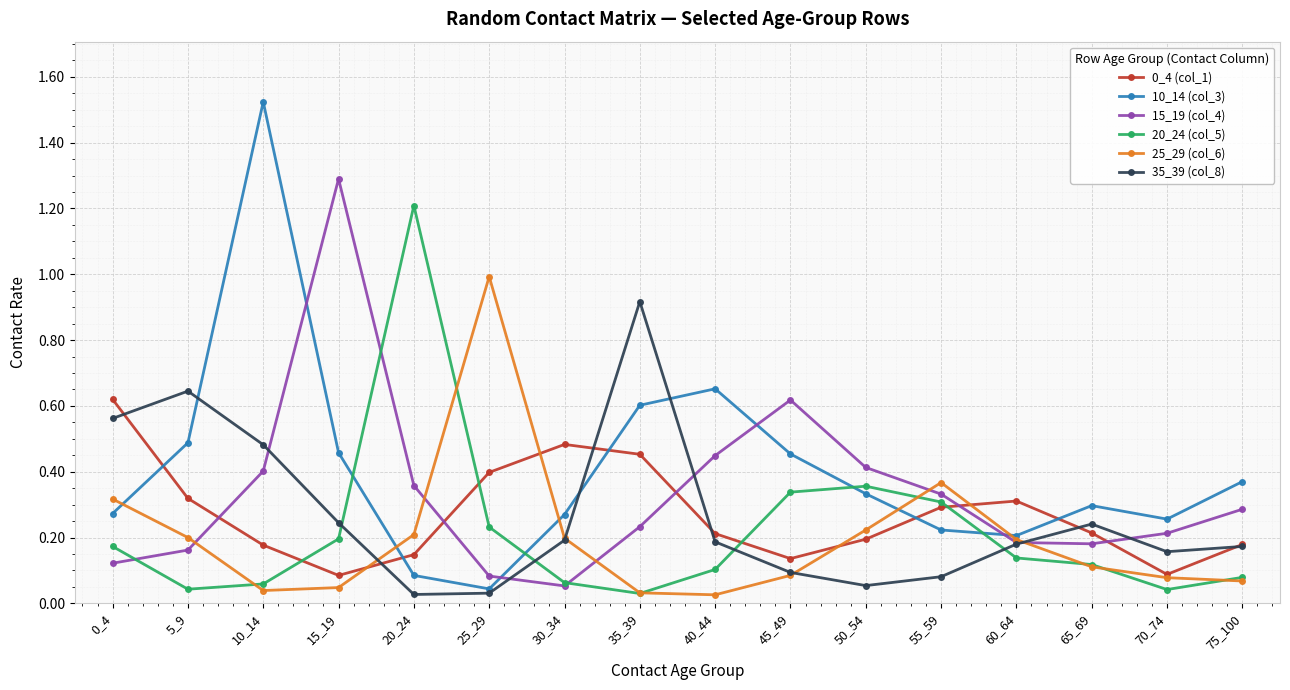

Which series has the widest spread of values?

10_14 (col_3)